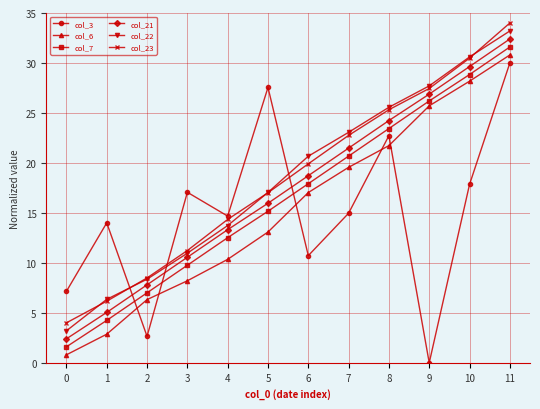

Reading left to right, transcribe all the data shown in this chart.

col_3: 0=7.2	1=14.0	2=2.6	3=17.1	4=14.7	5=27.6	6=10.7	7=15.0	8=22.7	9=0.0	10=17.8	11=30.0
col_6: 0=0.8	1=2.9	2=6.3	3=8.2	4=10.4	5=13.1	6=17.0	7=19.6	8=21.7	9=25.7	10=28.2	11=30.8
col_7: 0=1.6	1=4.2	2=7.0	3=9.8	4=12.5	5=15.2	6=17.9	7=20.7	8=23.4	9=26.2	10=28.8	11=31.6
col_21: 0=2.4	1=5.0	2=7.8	3=10.6	4=13.3	5=16.0	6=18.7	7=21.5	8=24.2	9=26.9	10=29.6	11=32.4
col_22: 0=3.2	1=6.4	2=8.4	3=11.0	4=13.7	5=17.0	6=20.7	7=23.1	8=25.6	9=27.7	10=30.6	11=33.2
col_23: 0=4.0	1=6.2	2=8.5	3=11.2	4=14.3	5=17.0	6=19.9	7=22.8	8=25.3	9=27.4	10=30.5	11=34.0